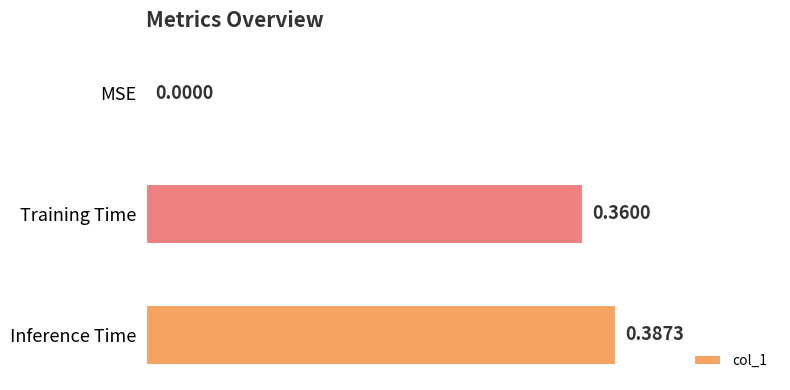

Which category has the highest value across all series?

Inference Time